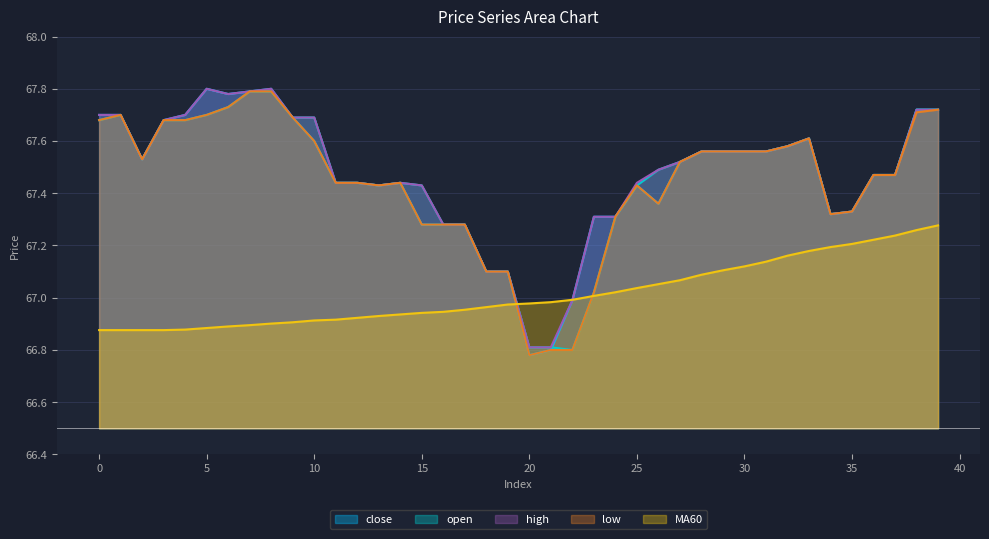

Reading left to right, what are all the values shown in this chart?

close: 67.7	67.7	67.5	67.7	67.7	67.8	67.8	67.8	67.8	67.7	67.6	67.4	67.4	67.4	67.4	67.3	67.3	67.3	67.1	67.1	66.8	66.8	67.0	67.3	67.3	67.4	67.4	67.5	67.6	67.6	67.6	67.6	67.6	67.6	67.3	67.3	67.5	67.5	67.7	67.7
open: 67.7	67.7	67.5	67.7	67.7	67.7	67.7	67.8	67.8	67.7	67.7	67.4	67.4	67.4	67.4	67.4	67.3	67.3	67.1	67.1	66.8	66.8	66.8	67.0	67.3	67.4	67.5	67.5	67.6	67.6	67.6	67.6	67.6	67.6	67.3	67.3	67.5	67.5	67.7	67.7
high: 67.7	67.7	67.5	67.7	67.7	67.8	67.8	67.8	67.8	67.7	67.7	67.4	67.4	67.4	67.4	67.4	67.3	67.3	67.1	67.1	66.8	66.8	67.0	67.3	67.3	67.4	67.5	67.5	67.6	67.6	67.6	67.6	67.6	67.6	67.3	67.3	67.5	67.5	67.7	67.7
low: 67.7	67.7	67.5	67.7	67.7	67.7	67.7	67.8	67.8	67.7	67.6	67.4	67.4	67.4	67.4	67.3	67.3	67.3	67.1	67.1	66.8	66.8	66.8	67.0	67.3	67.4	67.4	67.5	67.6	67.6	67.6	67.6	67.6	67.6	67.3	67.3	67.5	67.5	67.7	67.7
MA60: 66.9	66.9	66.9	66.9	66.9	66.9	66.9	66.9	66.9	66.9	66.9	66.9	66.9	66.9	66.9	66.9	66.9	67.0	67.0	67.0	67.0	67.0	67.0	67.0	67.0	67.0	67.1	67.1	67.1	67.1	67.1	67.1	67.2	67.2	67.2	67.2	67.2	67.2	67.3	67.3